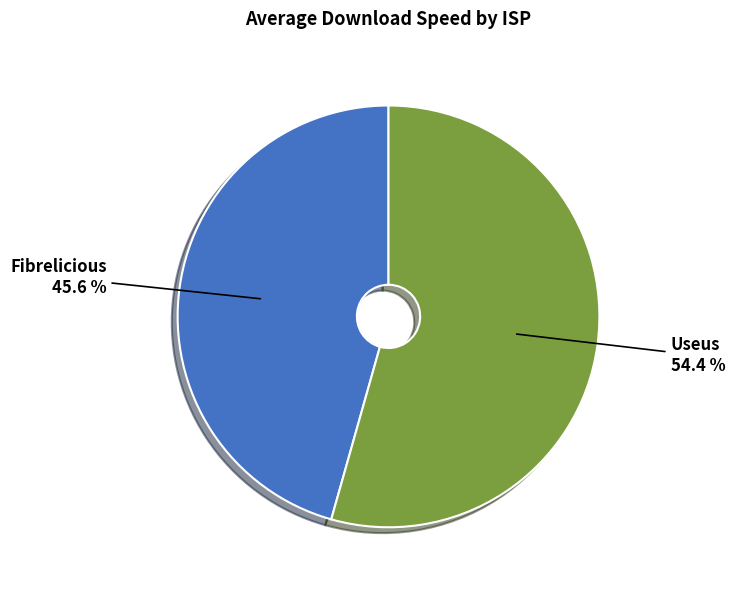

Is it true that Fibrelicious is 46% of the pie?

True